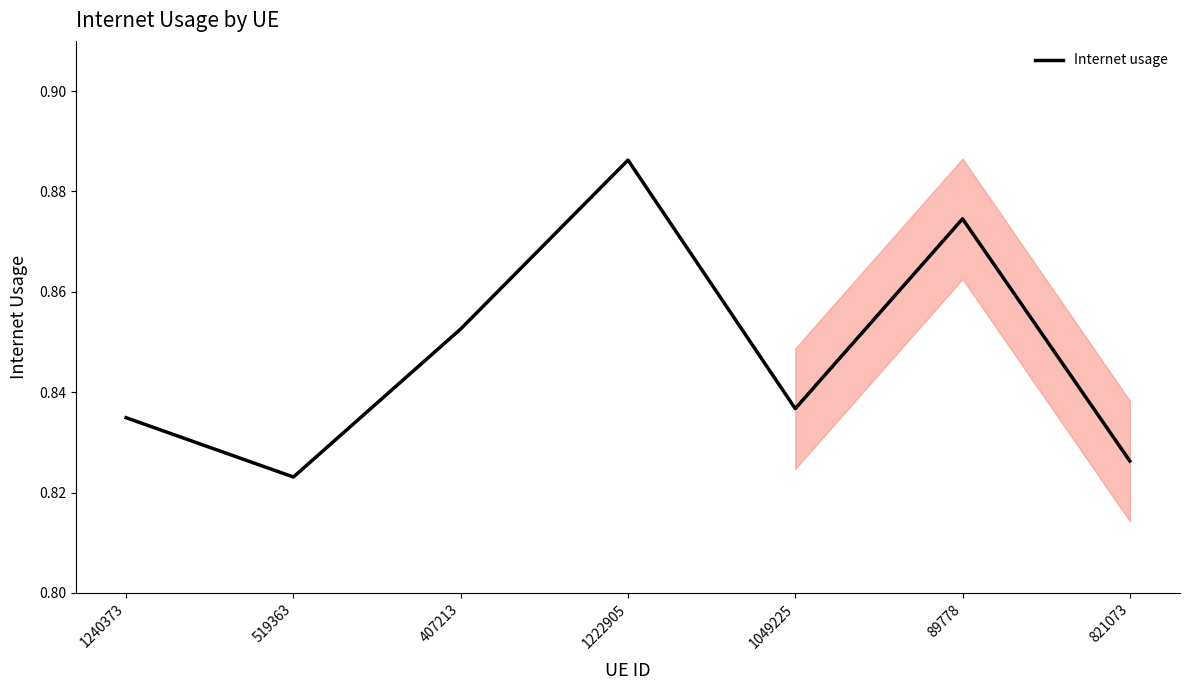

Between 1240373 and 1222905, which is larger?

1222905